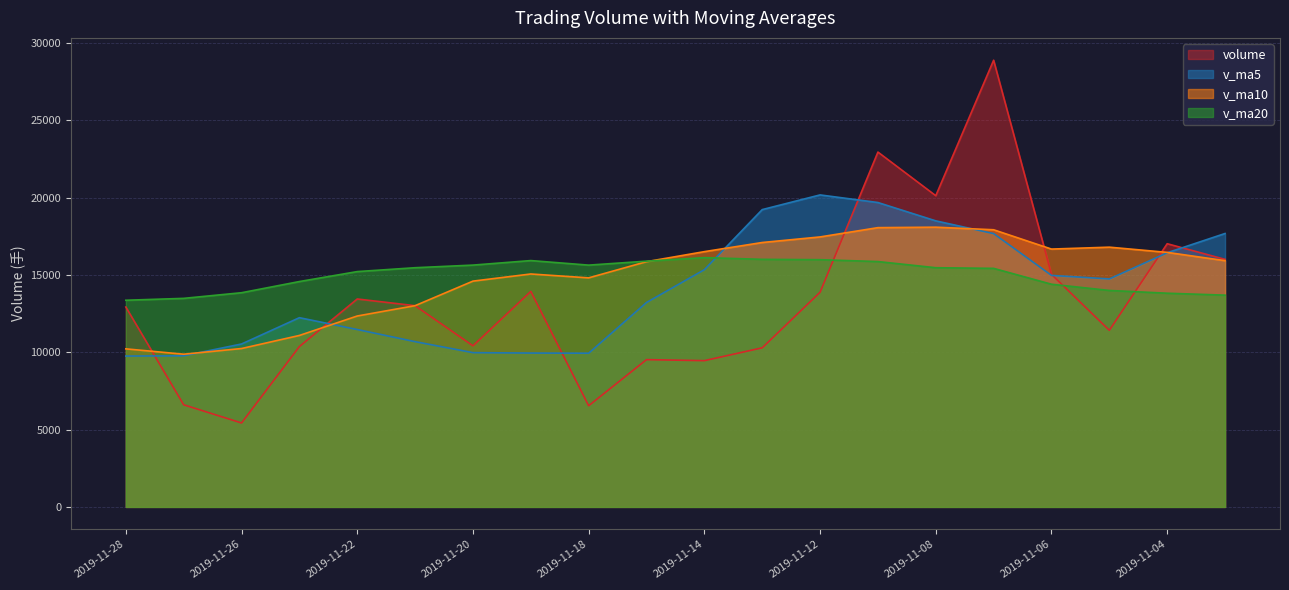

Reading right to left, what are all the values shown in this chart?

volume: 16014.0	17025.2	11426.0	15041.5	28895.0	20131.5	22954.0	13886.0	10291.5	9461.5	9527.0	6545.0	13941.0	10422.0	13017.0	13450.0	10373.7	5430.0	6606.6	12929.5
v_ma5: 17686.1	16440.3	14747.1	14976.2	17680.3	18503.8	19689.6	20181.6	19231.6	15344.9	13224.0	9942.2	9953.2	9979.3	10690.4	11475.0	12240.7	10538.5	9775.5	9758.0
v_ma10: 15928.6	16464.9	16802.0	16679.0	17927.8	18095.0	18065.0	17464.3	17103.9	16512.6	15863.9	14815.9	15067.4	14605.5	13017.6	12349.5	11091.5	10245.9	9877.4	10224.2
v_ma20: 13698.1	13823.4	14001.9	14404.6	15430.8	15472.4	15870.8	15992.4	16014.9	16124.4	15896.2	15640.4	15934.7	15642.2	15472.8	15222.2	14578.2	13855.1	13490.6	13368.4